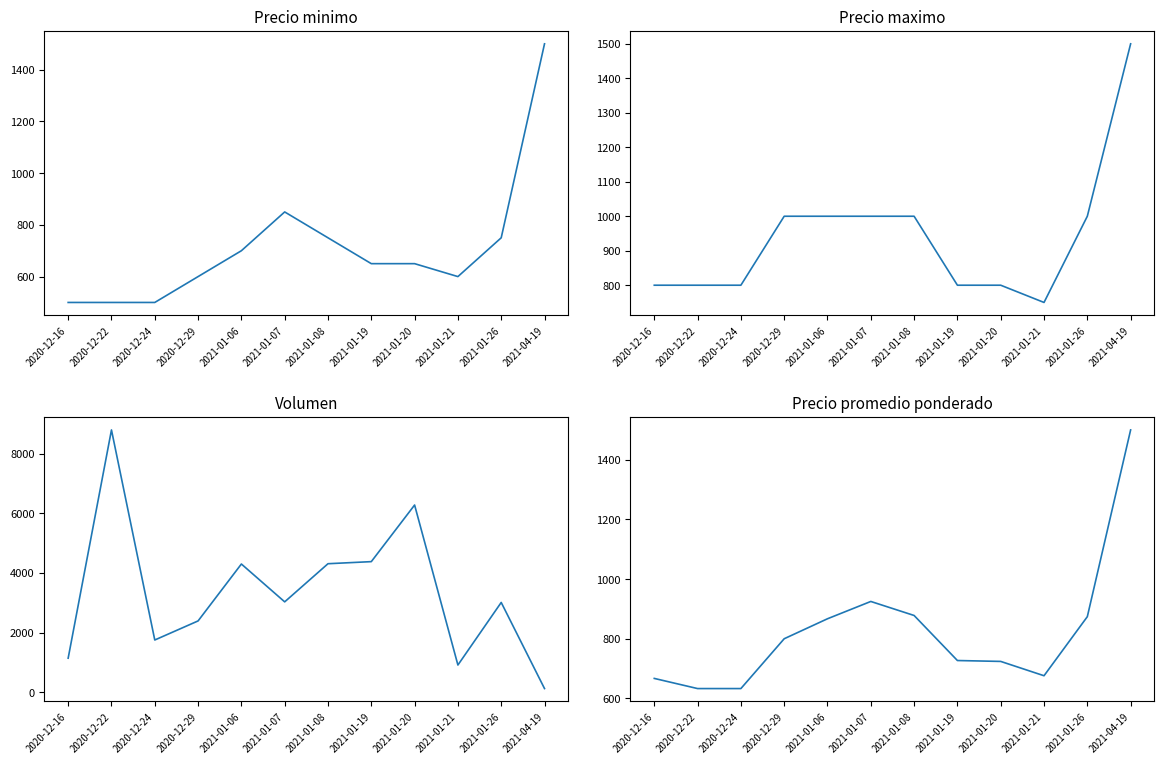

How many lines are shown in the chart?

4